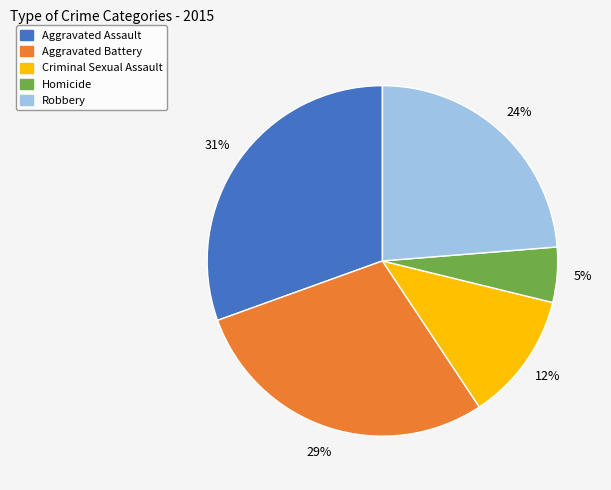

Which slice is the smallest?

Homicide